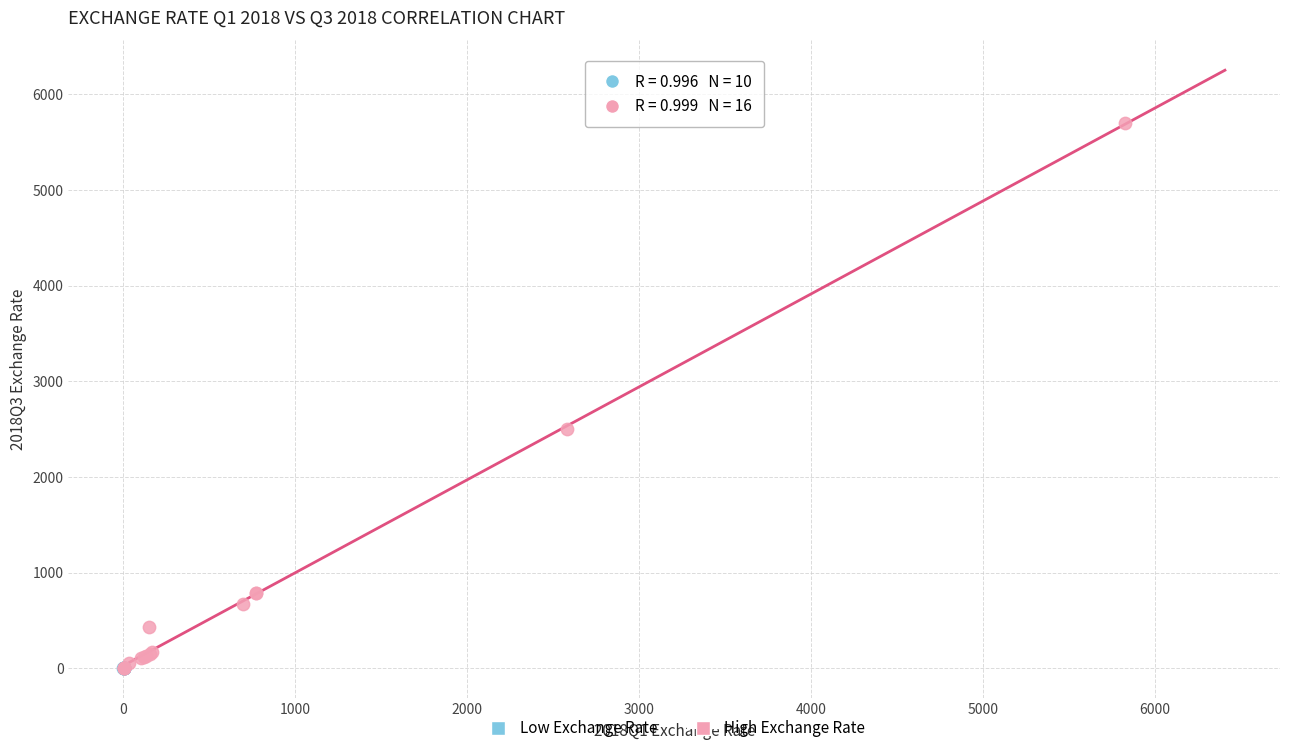

Which series reaches the maximum Y coordinate?

High Exchange Rate